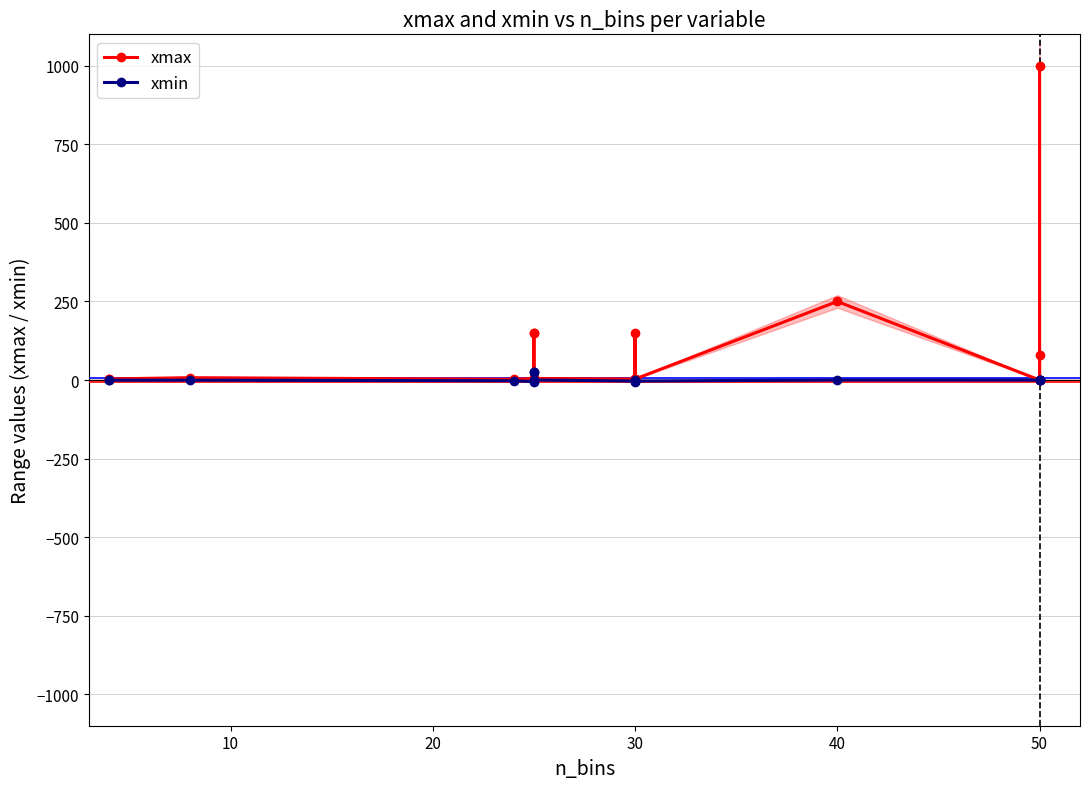

Which series has the largest range (max minus min)?

xmax